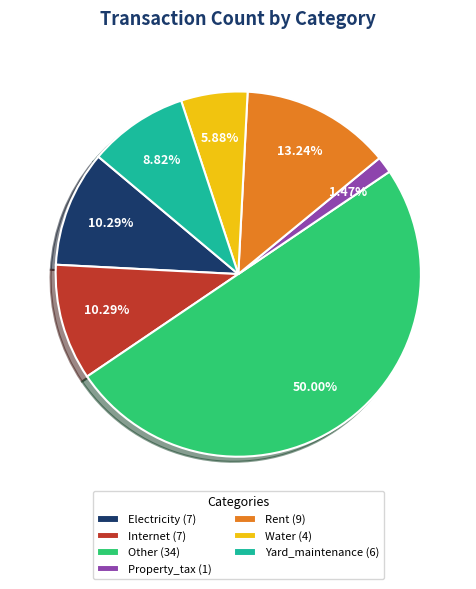

Does Yard_maintenance (6) account for over 50% of the chart?

No